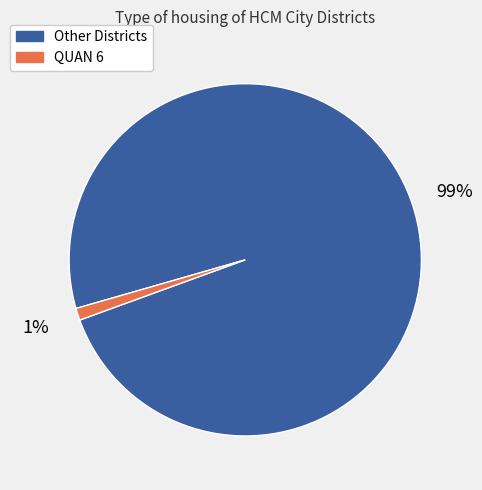

Count the number of slices in the pie.

2